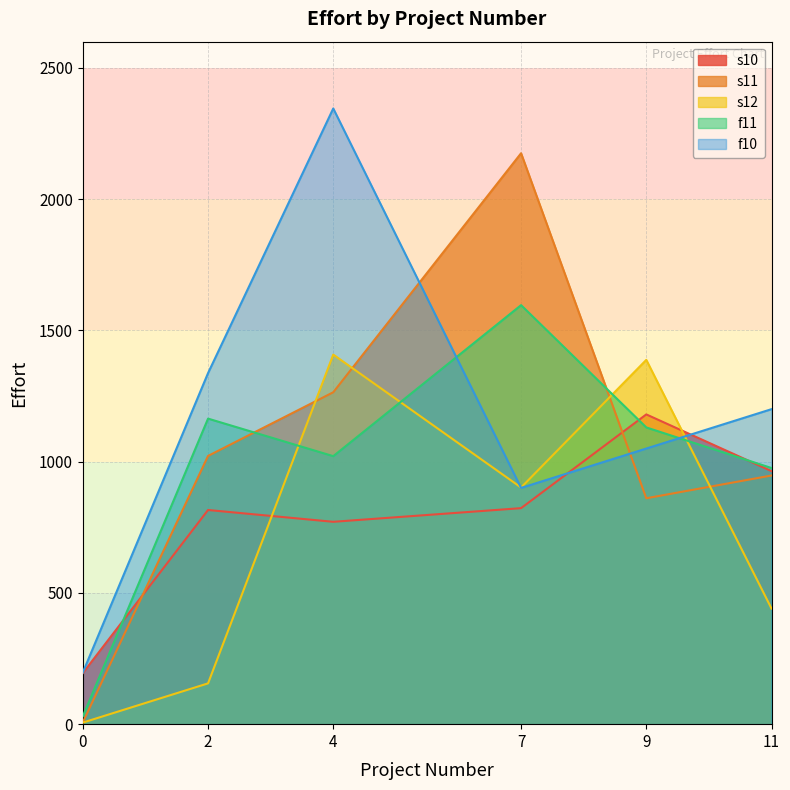

At which category is the sum across all series the highest?

4